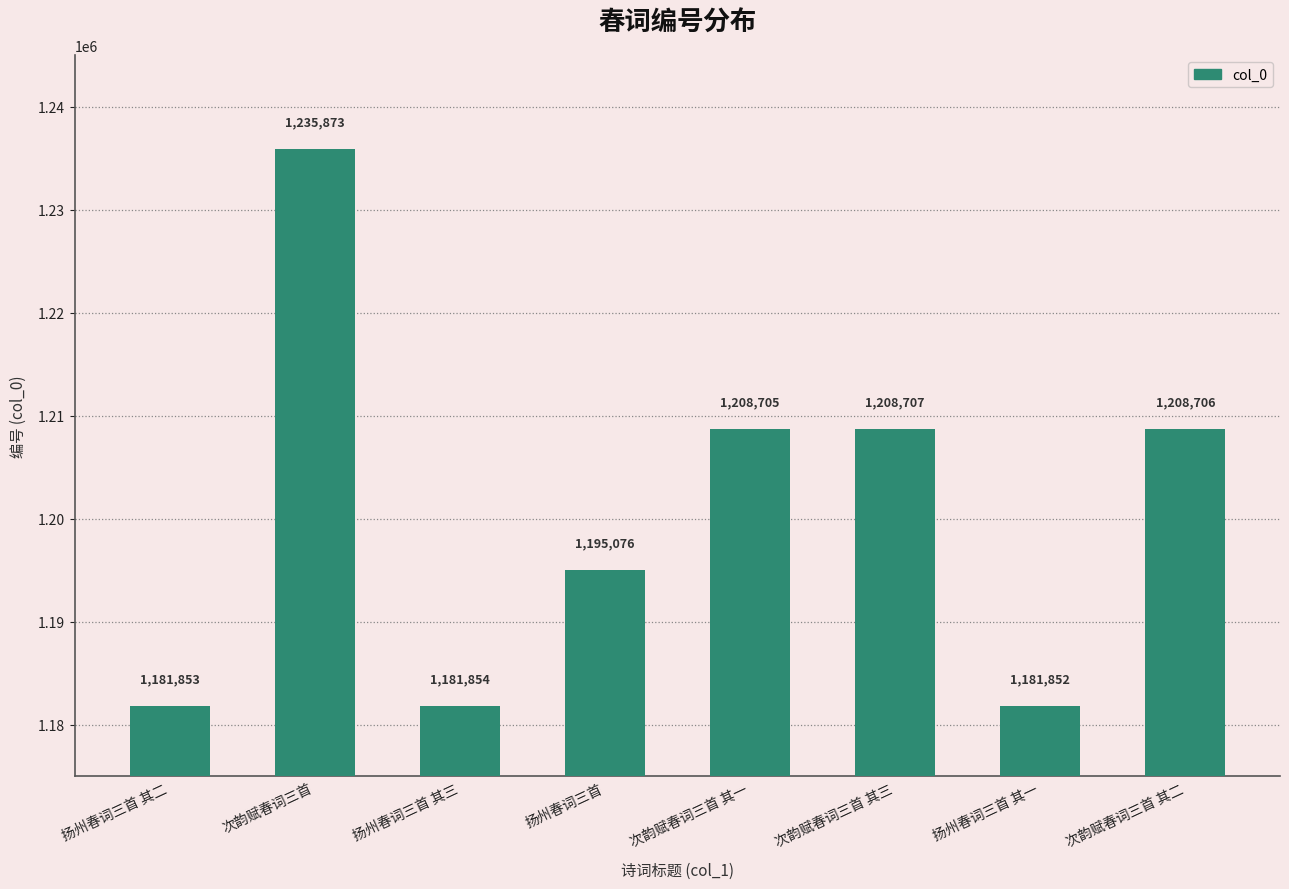

How many distinct data groups are displayed?

1